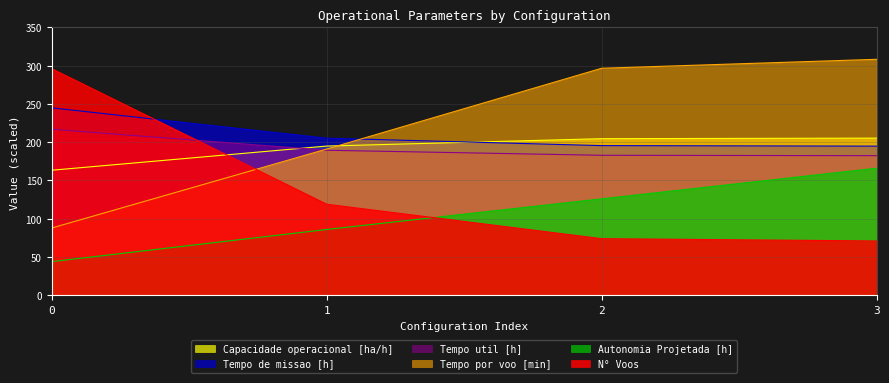

What is the difference between the maximum and minimum values in the Tempo de missao [h] series?

50.0